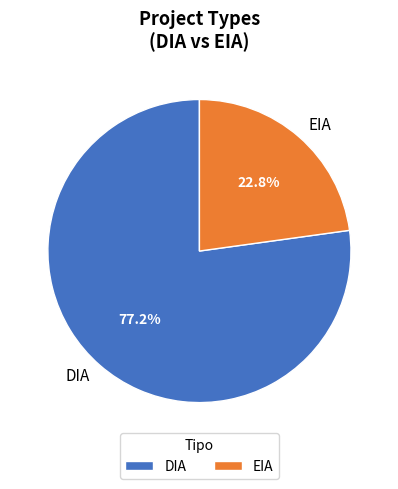

Which category accounts for the majority?

DIA